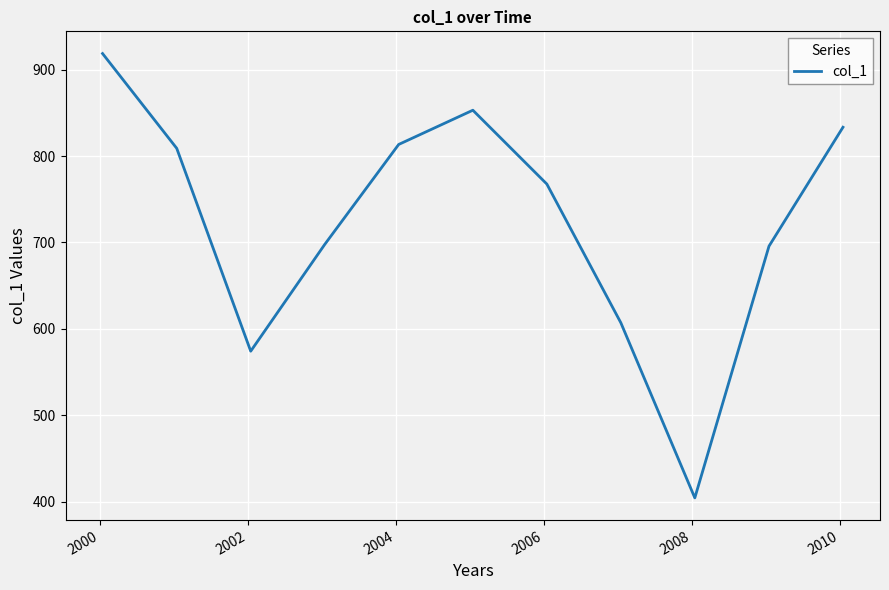

What is the minimum value shown in the chart?

404.4